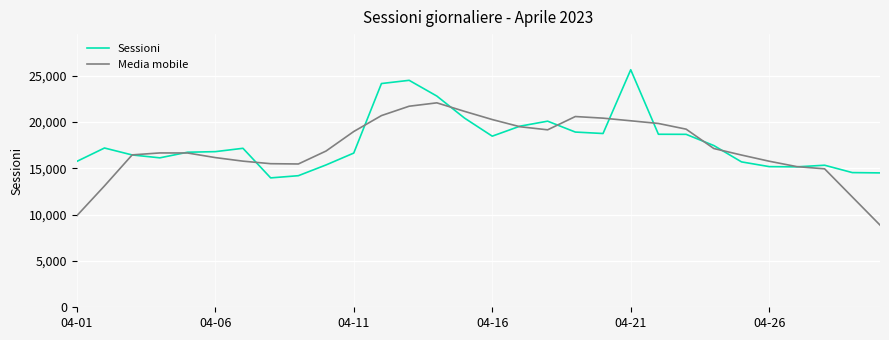

List the series in order of their peak value, lowest first.

Media mobile, Sessioni